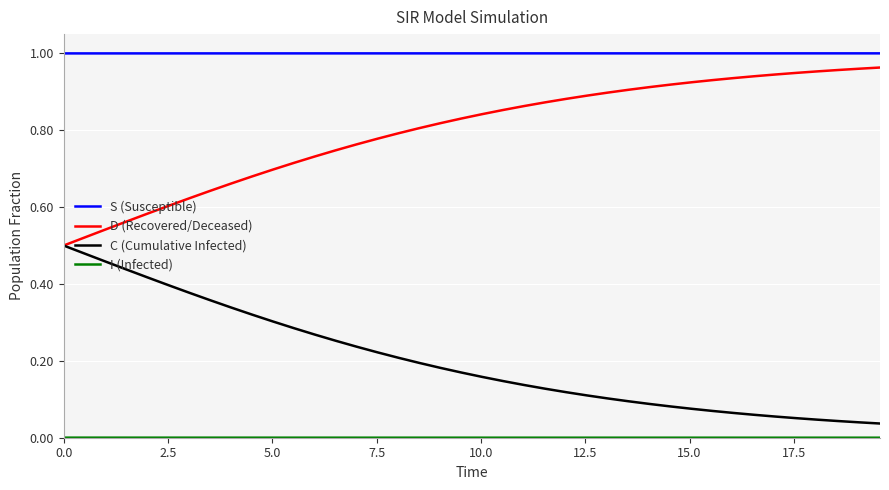

True or false: S (Susceptible) and D (Recovered/Deceased) cross at least once.

False